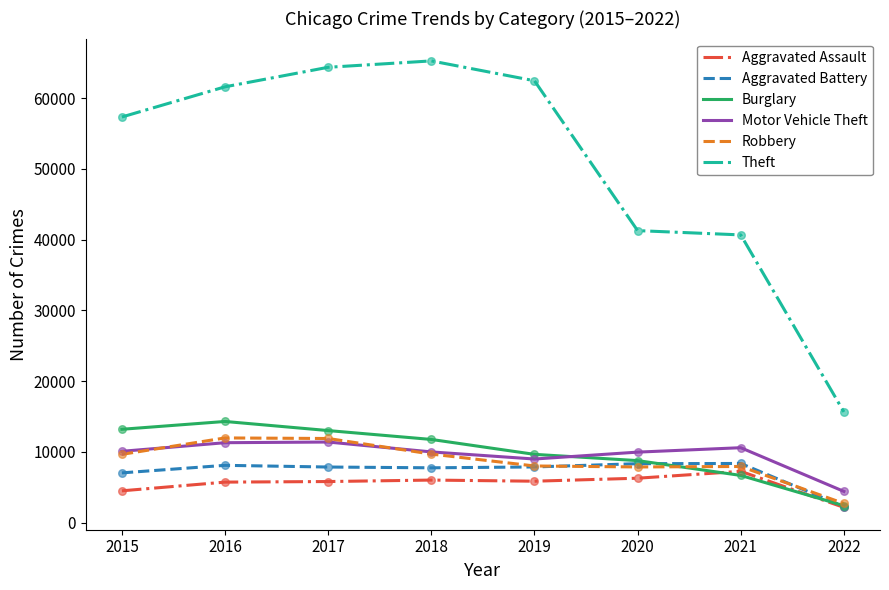

What are all the series names shown in the legend?

Aggravated Assault, Aggravated Battery, Burglary, Motor Vehicle Theft, Robbery, Theft